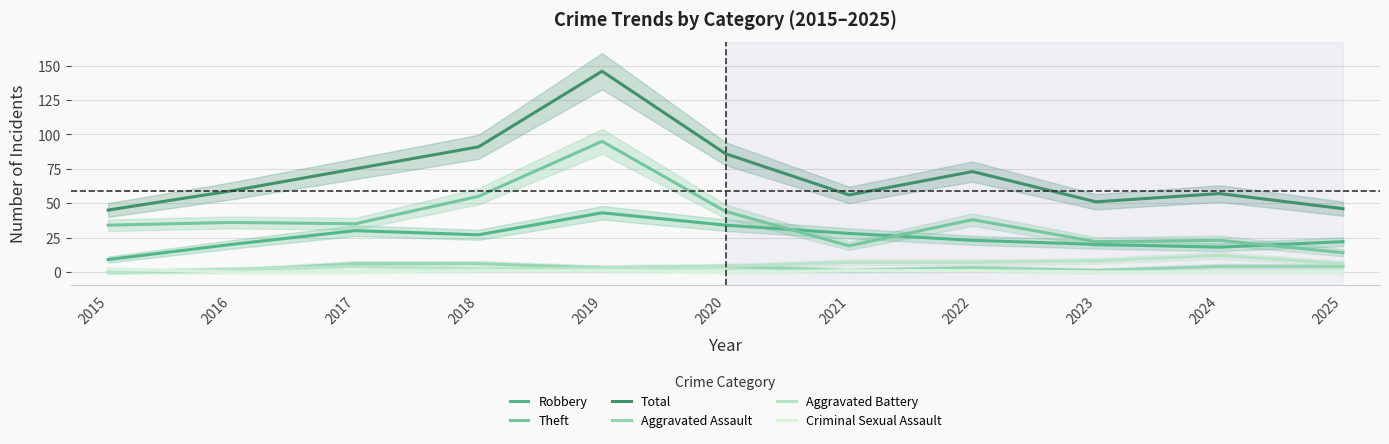

Rank the categories by Aggravated Battery value from highest to lowest.

2024, 2023, 2021, 2022, 2025, 2017, 2020, 2019, 2016, 2018, 2015